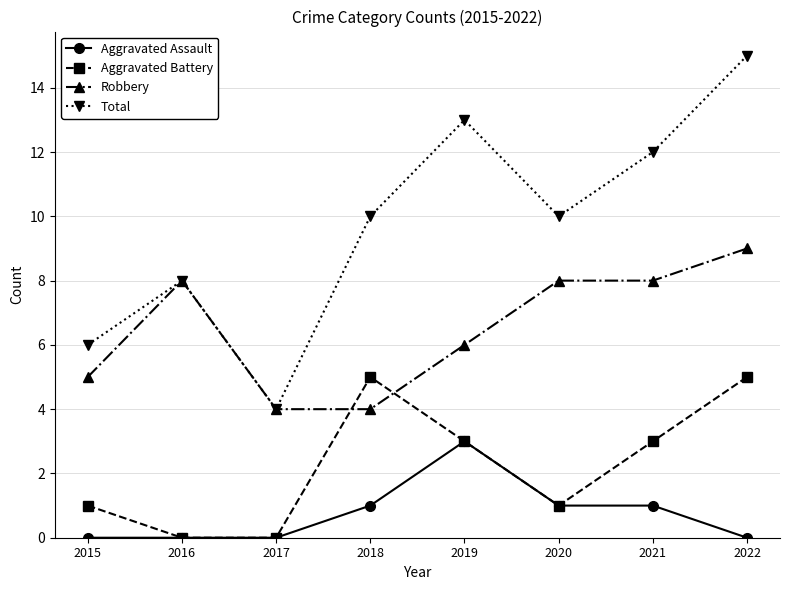

Which series has the largest range (max minus min)?

Total